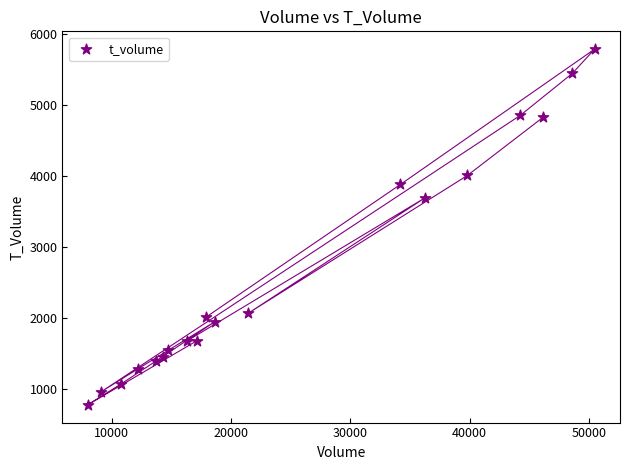

What is the range of Y values (max minus min)?

5011